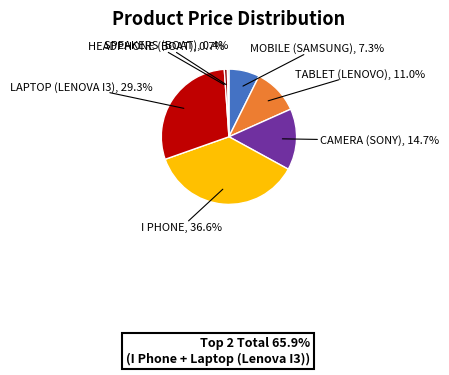

Is there any slice that represents more than half of the pie?

No